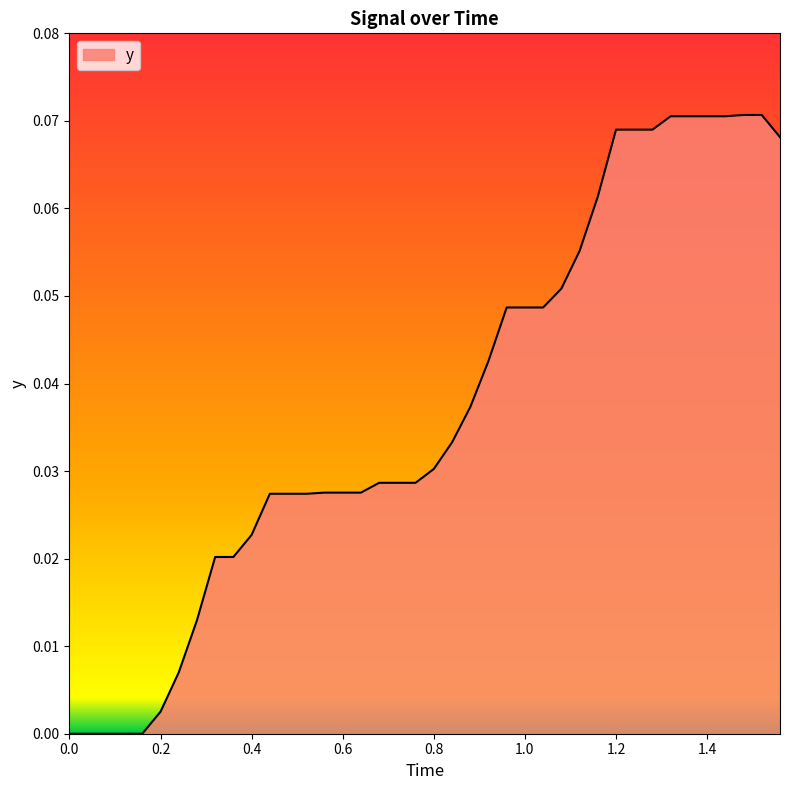

Does the chart have visible grid lines?

No